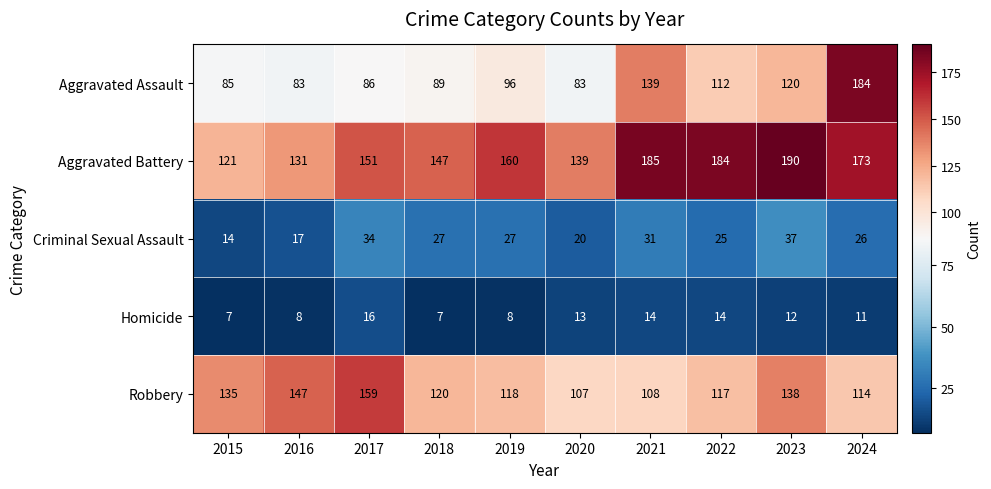

Which category has the lowest value in the Criminal Sexual Assault series?

2015